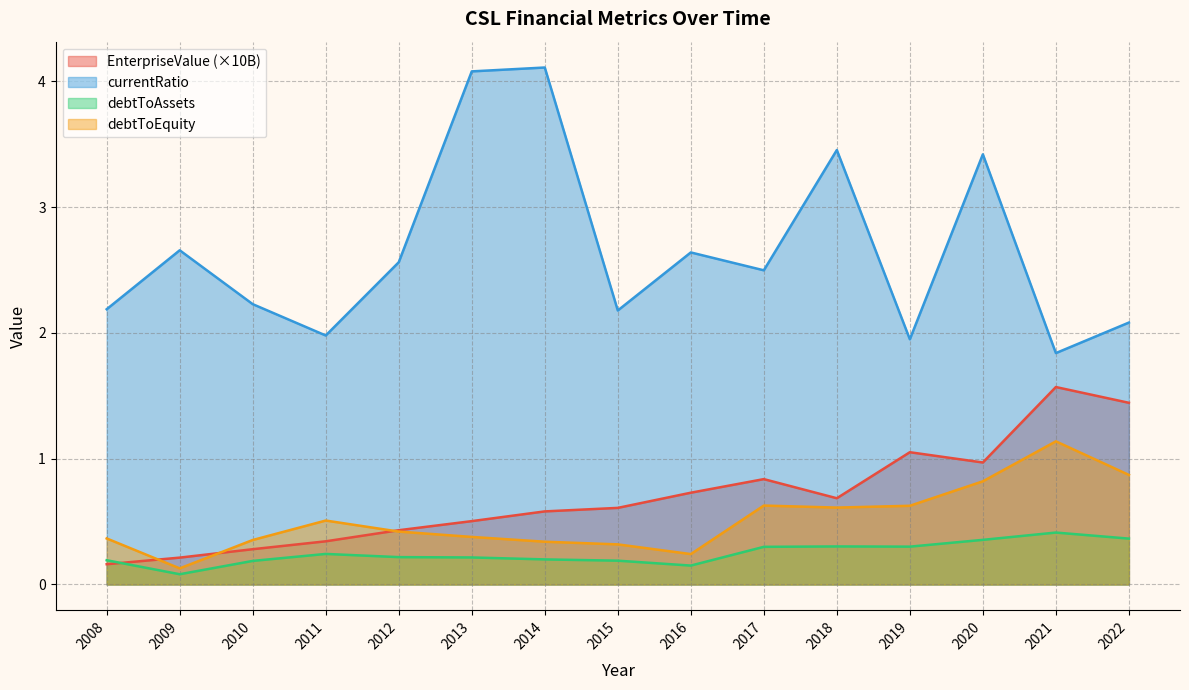

Which label corresponds to the smallest value in the chart?

2009